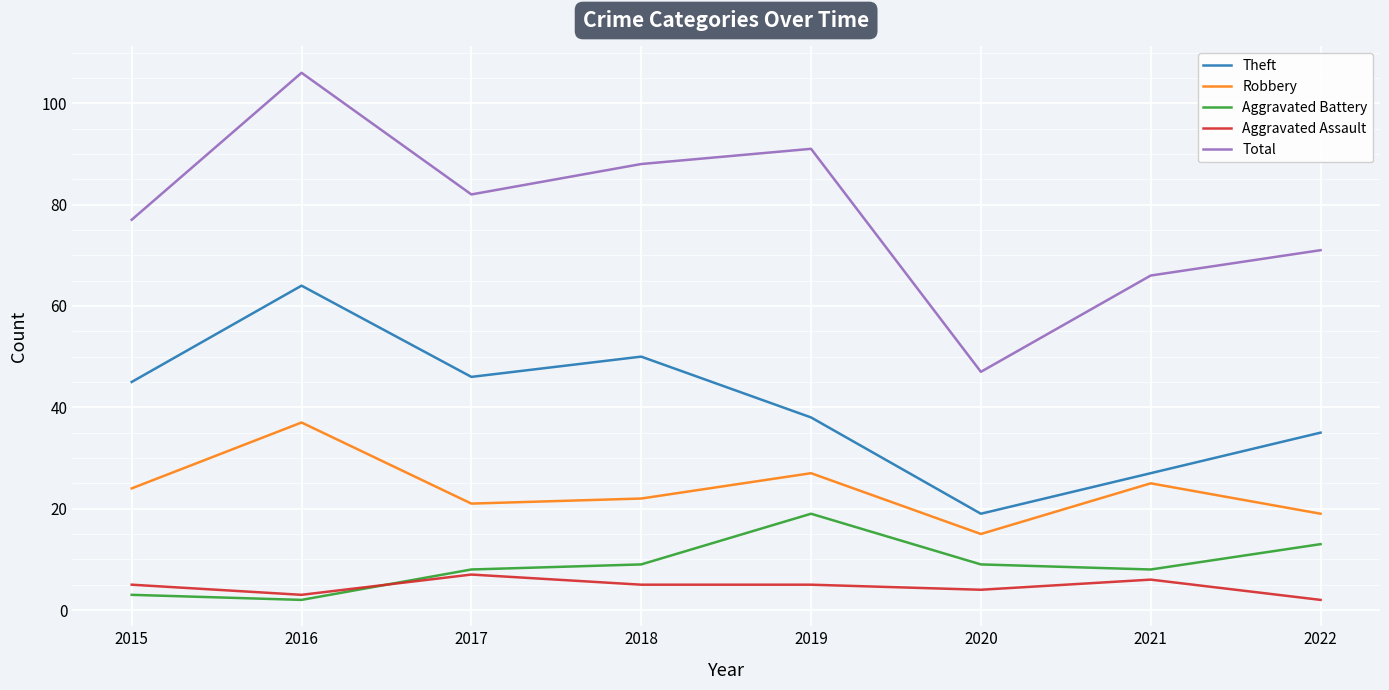

What is the minimum value for Total?

47